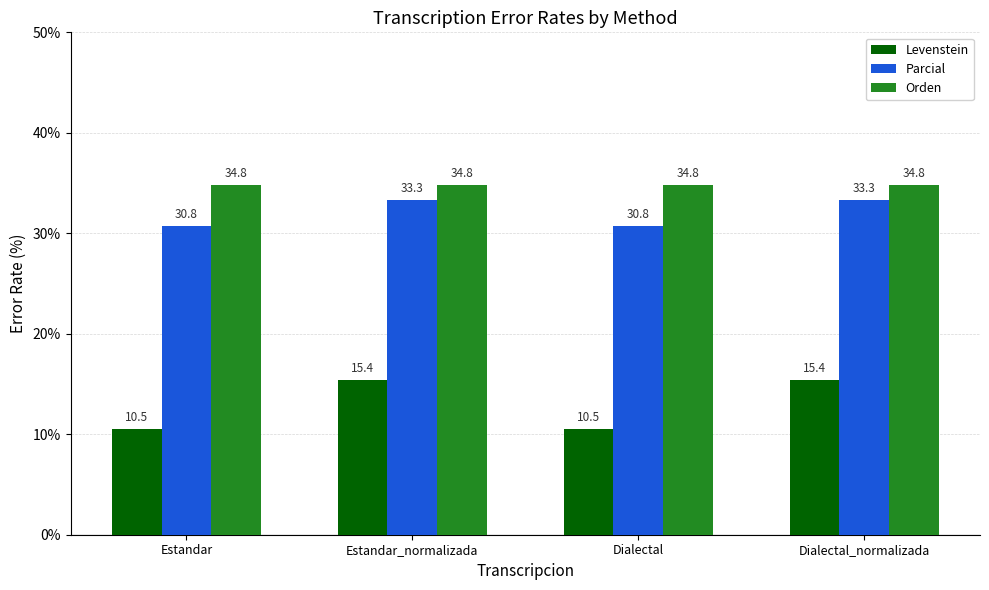

Reading right to left, transcribe all the data shown in this chart.

Levenstein: Dialectal_normalizada=15.4	Dialectal=10.5	Estandar_normalizada=15.4	Estandar=10.5
Parcial: Dialectal_normalizada=33.3	Dialectal=30.8	Estandar_normalizada=33.3	Estandar=30.8
Orden: Dialectal_normalizada=34.8	Dialectal=34.8	Estandar_normalizada=34.8	Estandar=34.8